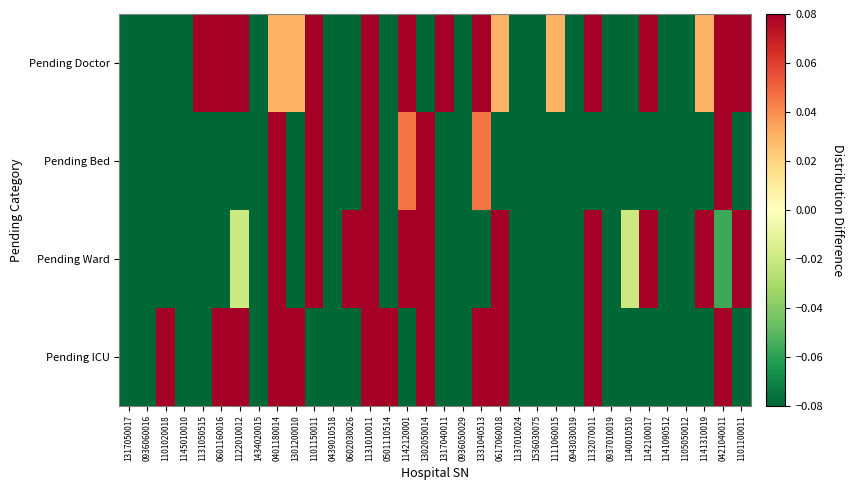

What is the difference between the highest and lowest values at 0501110514?

3.2